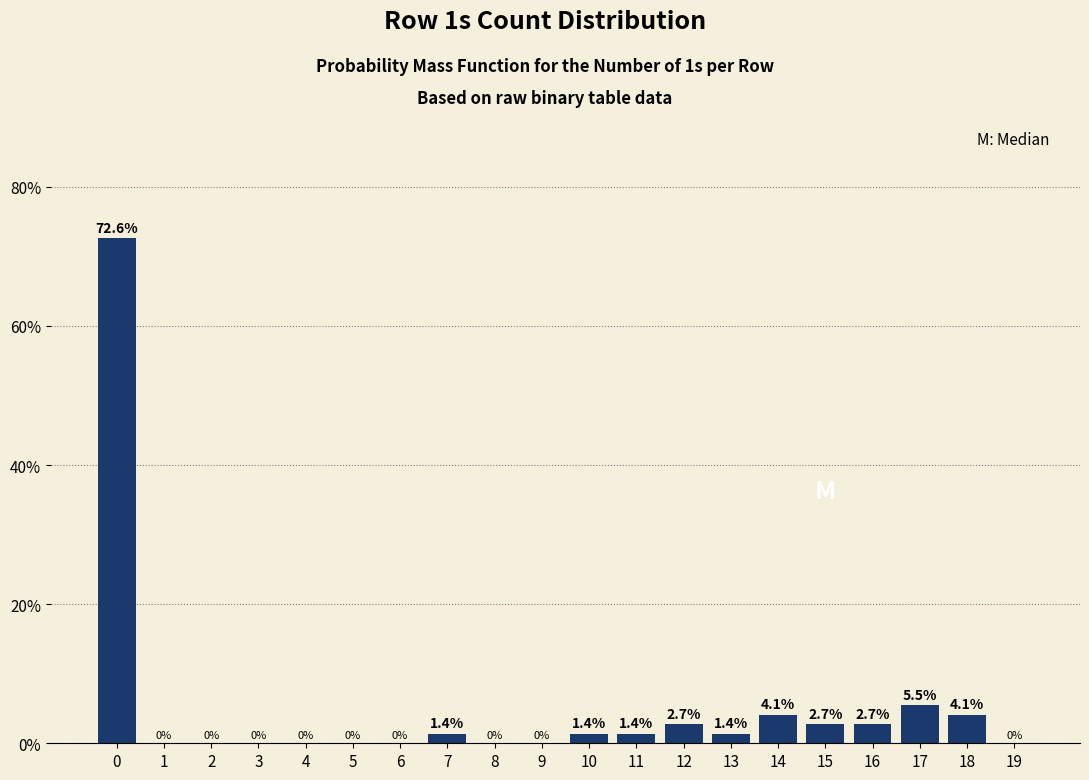

Reading left to right, what are all the values shown in this chart?

0=72.6	1=0.0	2=0.0	3=0.0	4=0.0	5=0.0	6=0.0	7=1.4	8=0.0	9=0.0	10=1.4	11=1.4	12=2.7	13=1.4	14=4.1	15=2.7	16=2.7	17=5.5	18=4.1	19=0.0